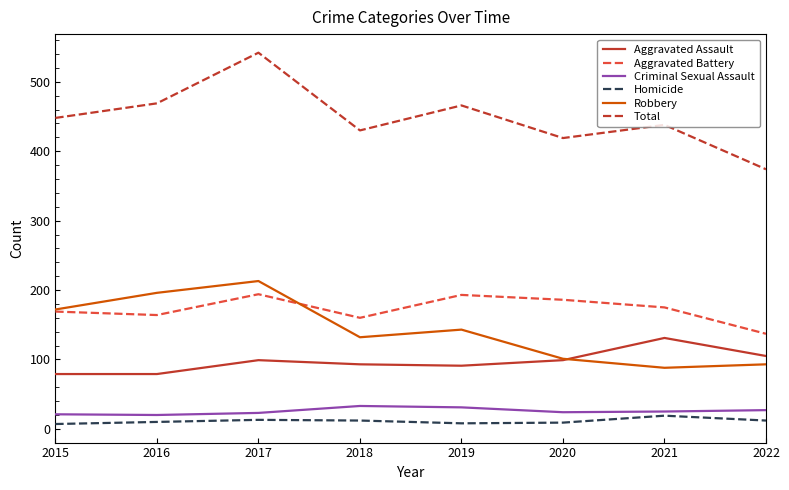

Which series has the widest spread of values?

Total